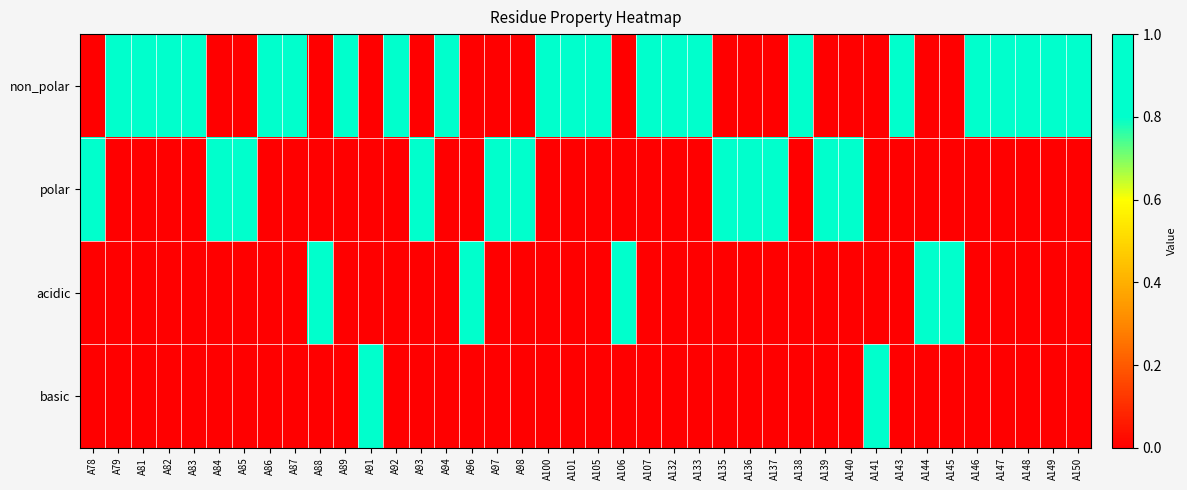

List the series in order of their overall mean, highest first.

non_polar, polar, acidic, basic